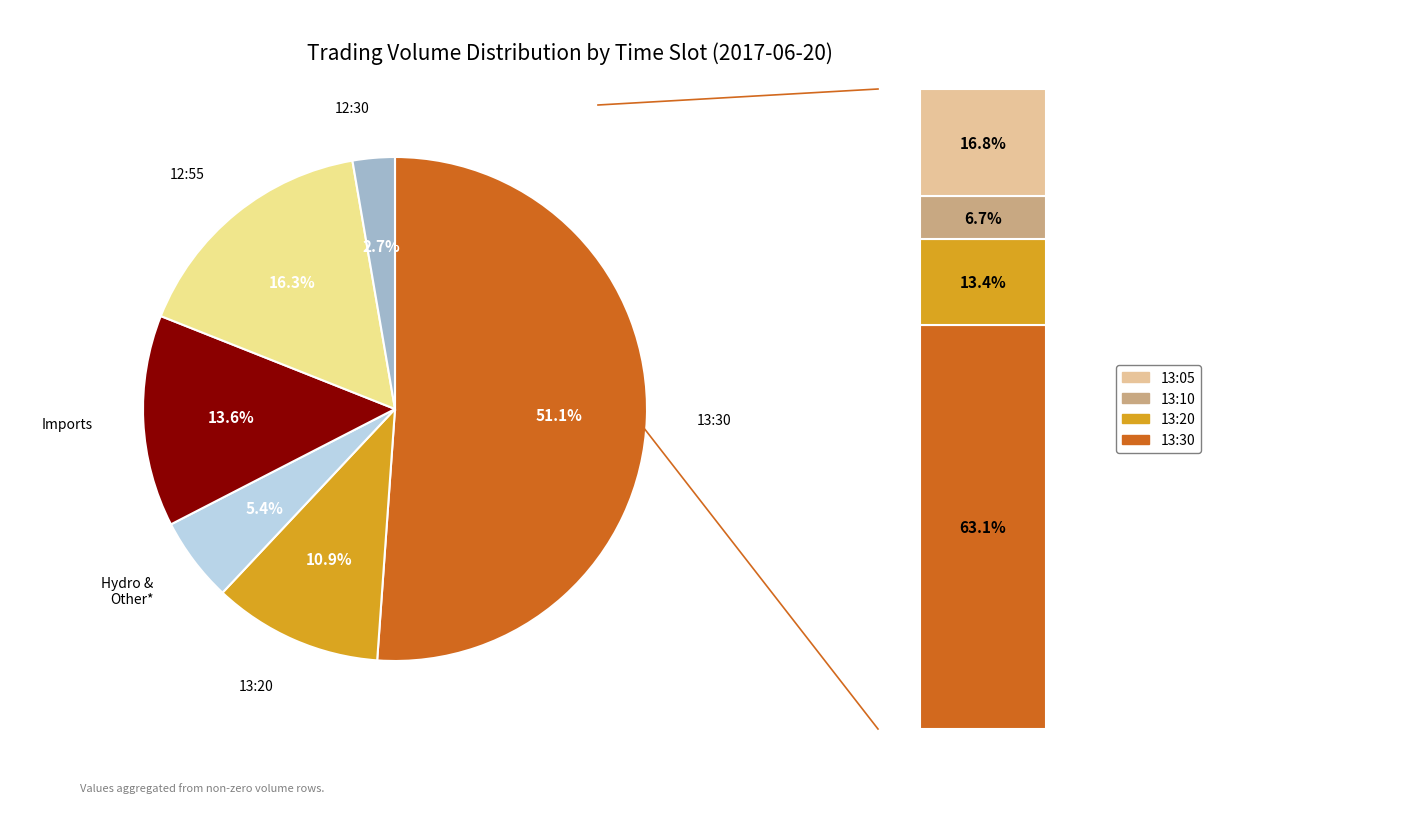

What is the largest slice in the pie chart?

13:30